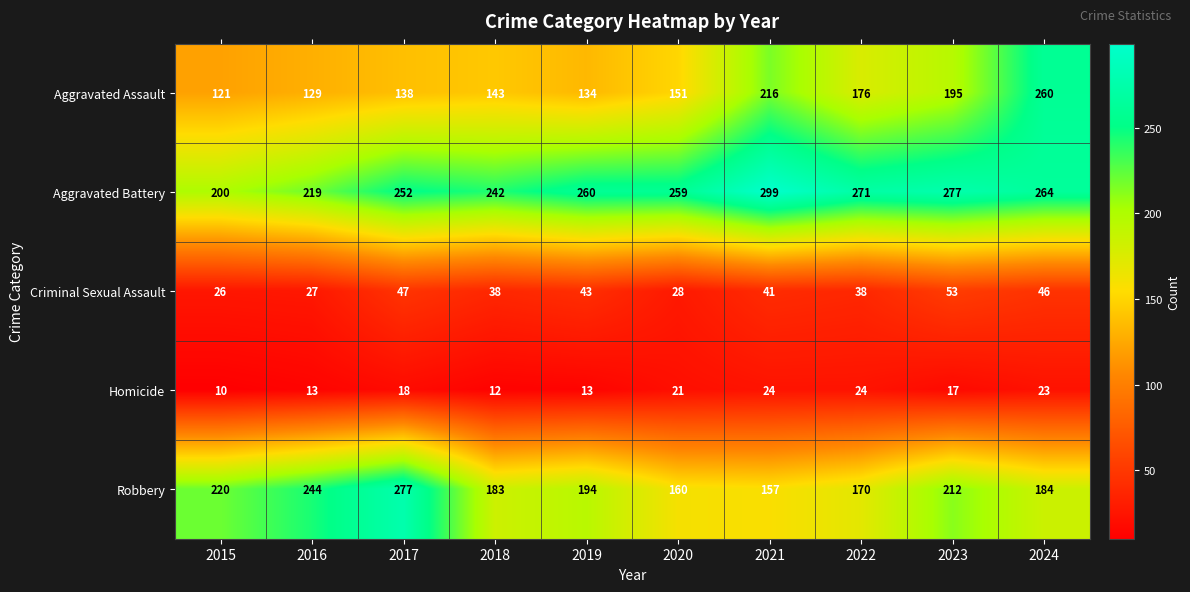

Which series has the widest spread of values?

Aggravated Assault